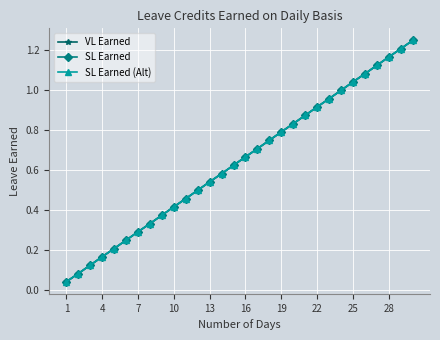

Where is SL Earned nearest to the value 0?

1